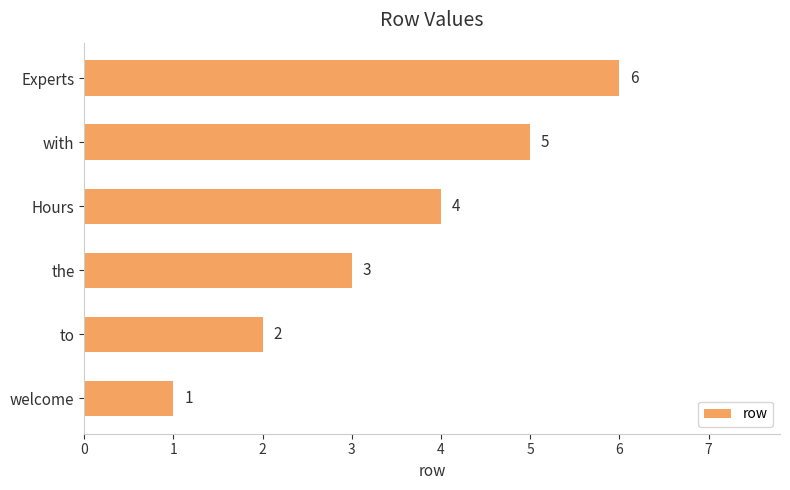

What is the greatest value displayed?

6